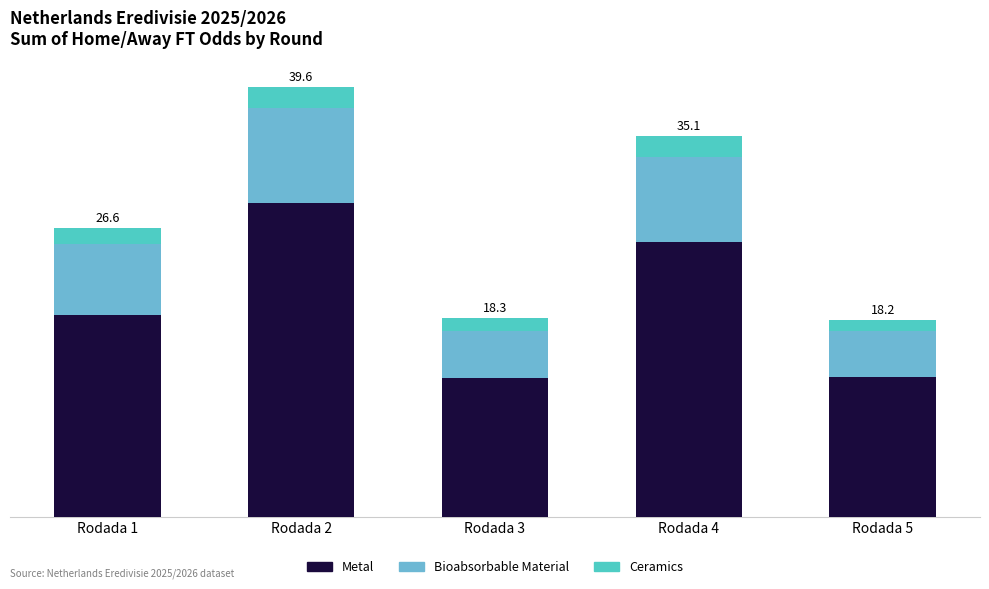

Are the bars horizontal?

No